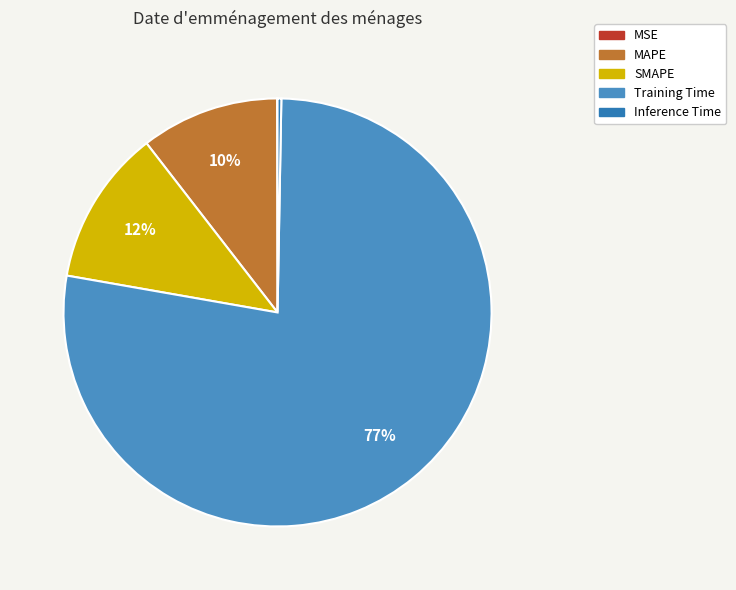

Rank the categories by value from lowest to highest.

MSE, Inference Time, MAPE, SMAPE, Training Time